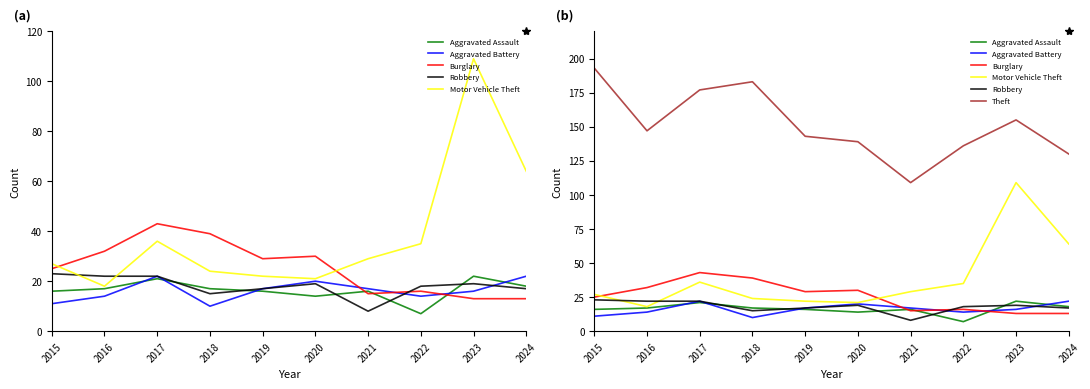

Which series ends up on top after the final intersection of Motor Vehicle Theft and Robbery?

Motor Vehicle Theft